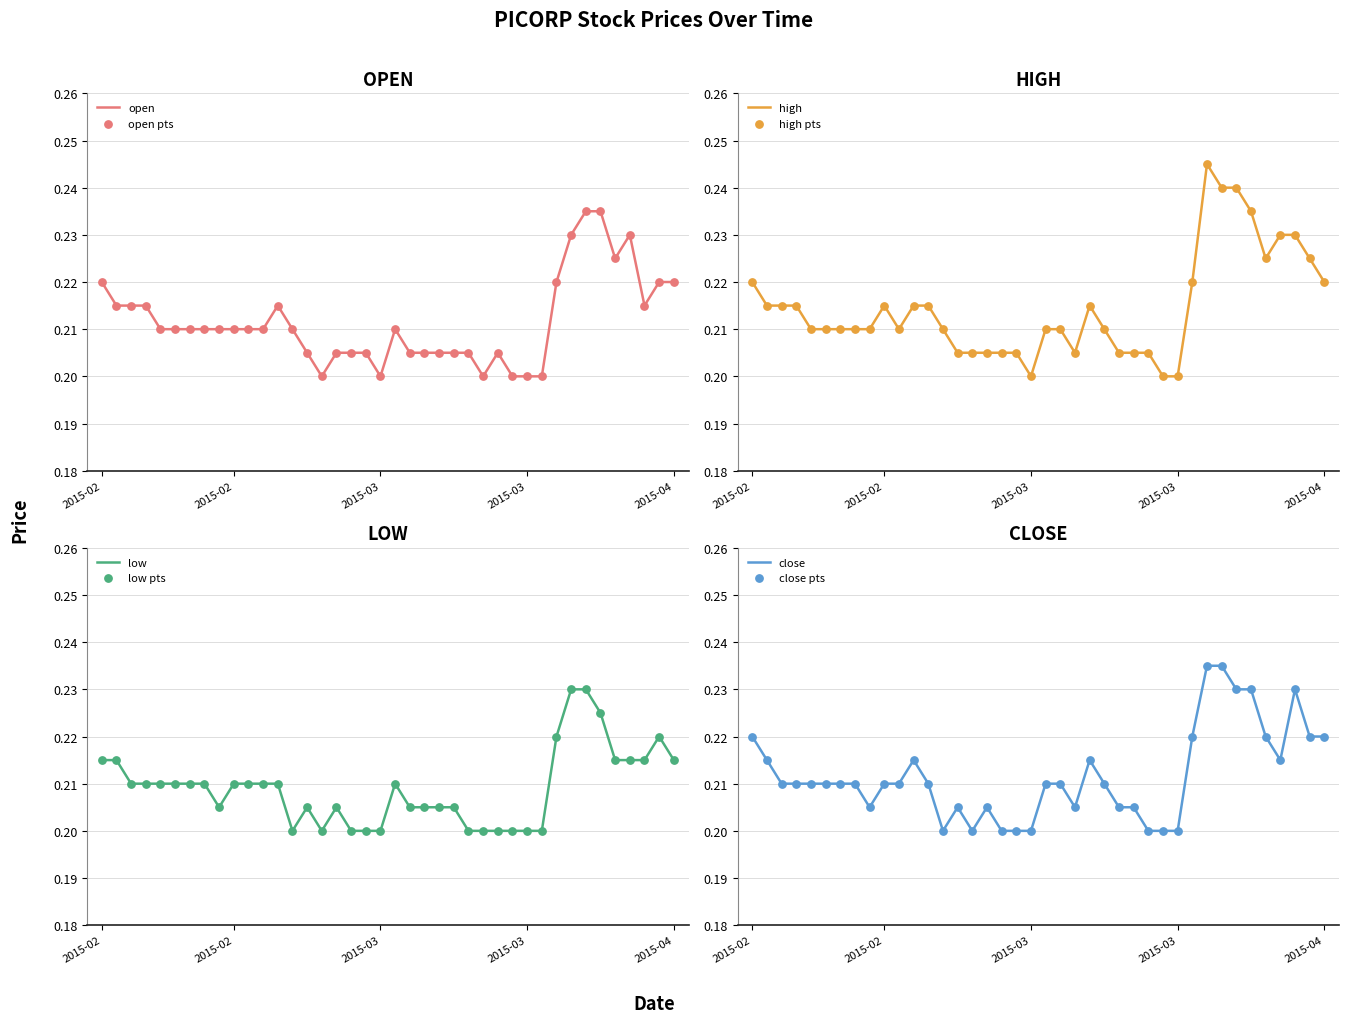

At which category is the sum across all series the highest?

2015-03-27